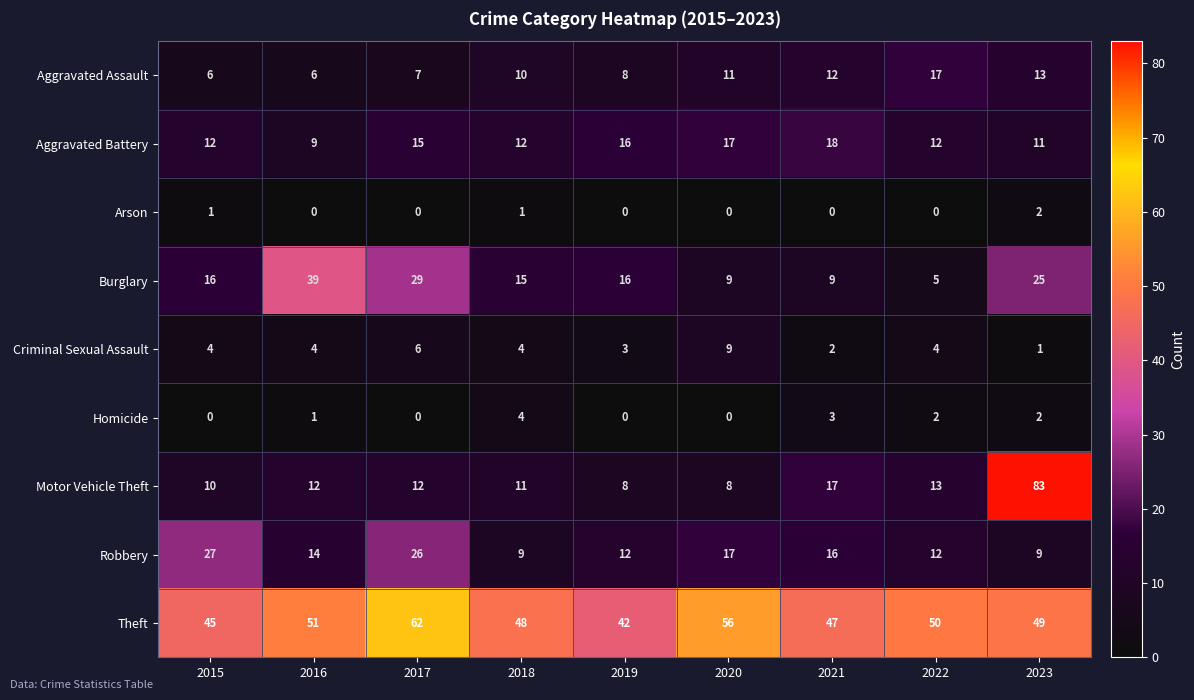

What is the maximum value for Theft?

62